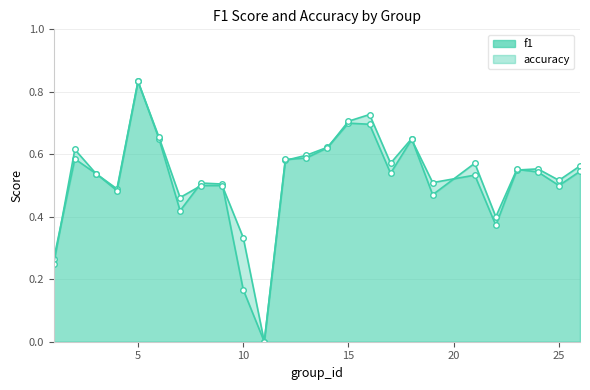

What are all the series names shown in the legend?

f1, accuracy